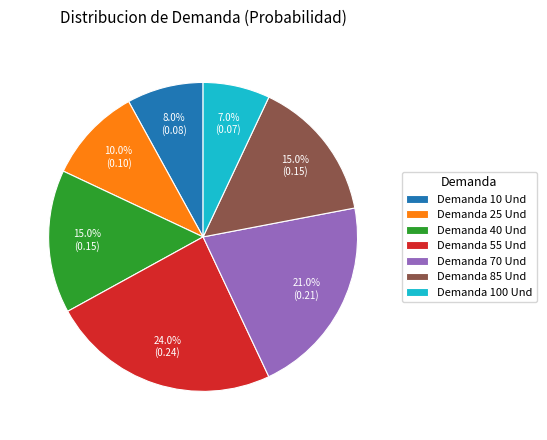

Between Demanda 40 Und and Demanda 25 Und, which is larger?

Demanda 40 Und